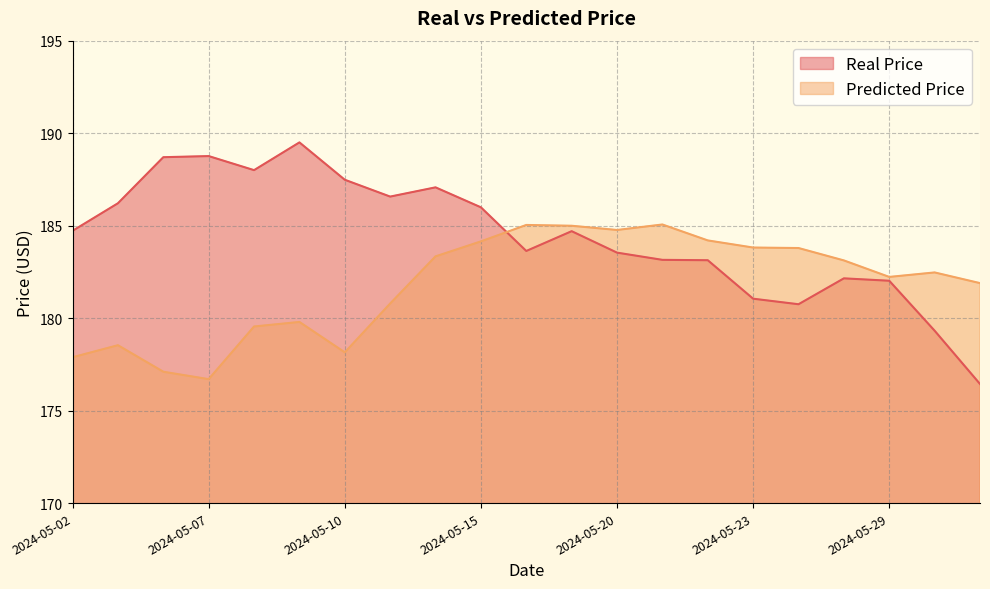

What is the minimum value for Real Price?

176.4